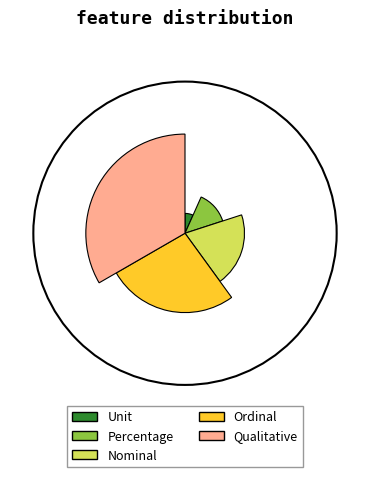

Rank the categories by value from lowest to highest.

Unit, Percentage, Nominal, Ordinal, Qualitative